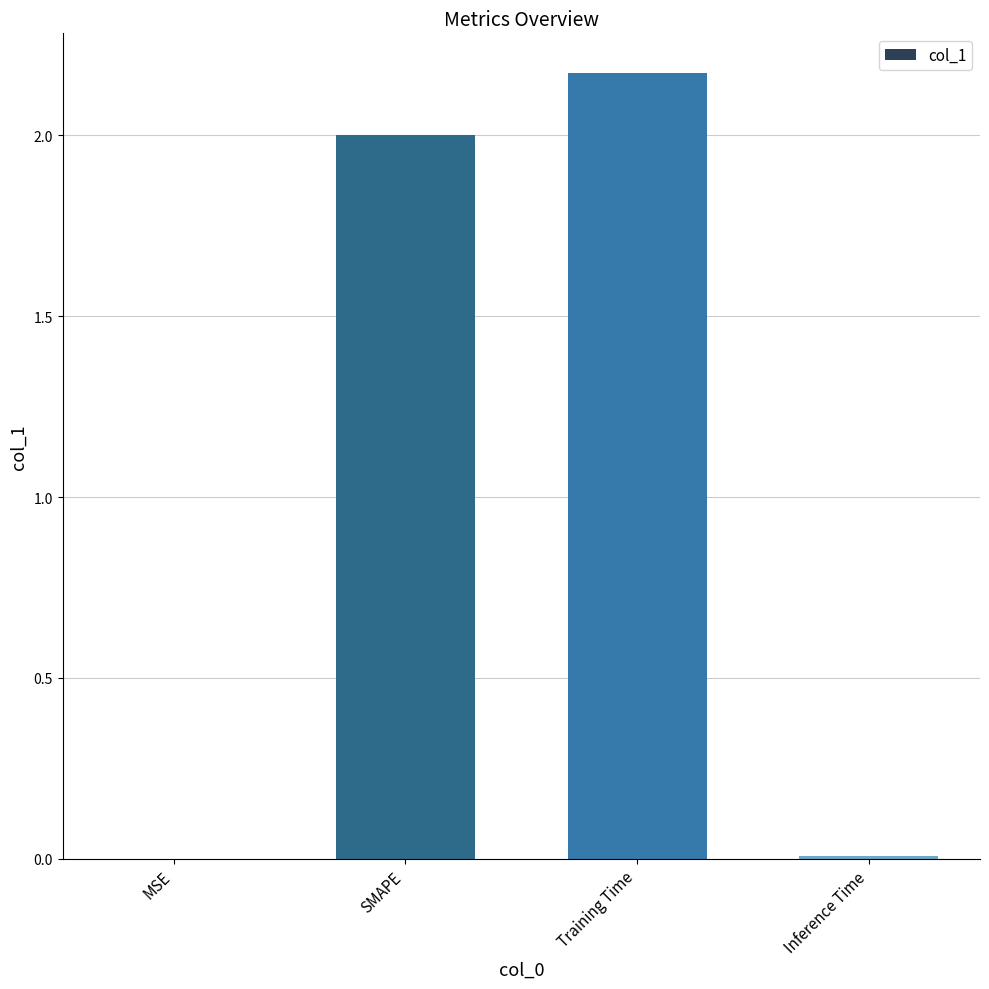

What is the change in value from SMAPE to Training Time?

+0.2